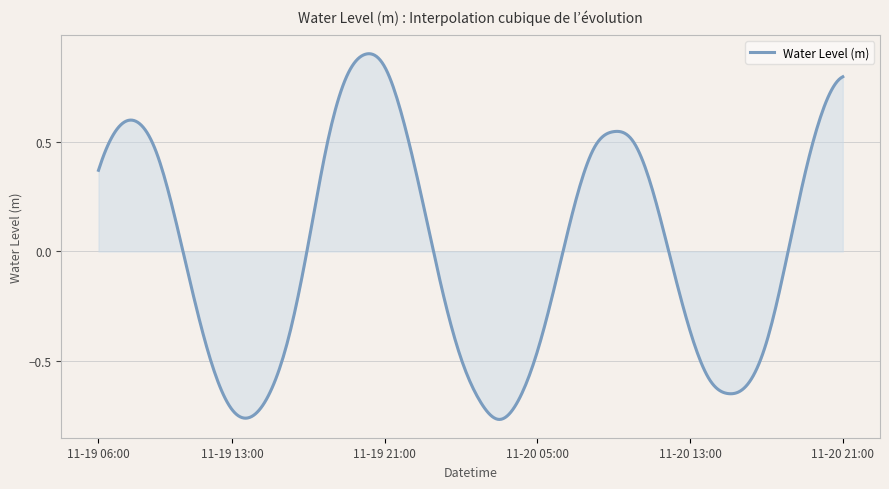

What is the difference between the maximum and minimum values?

1.7